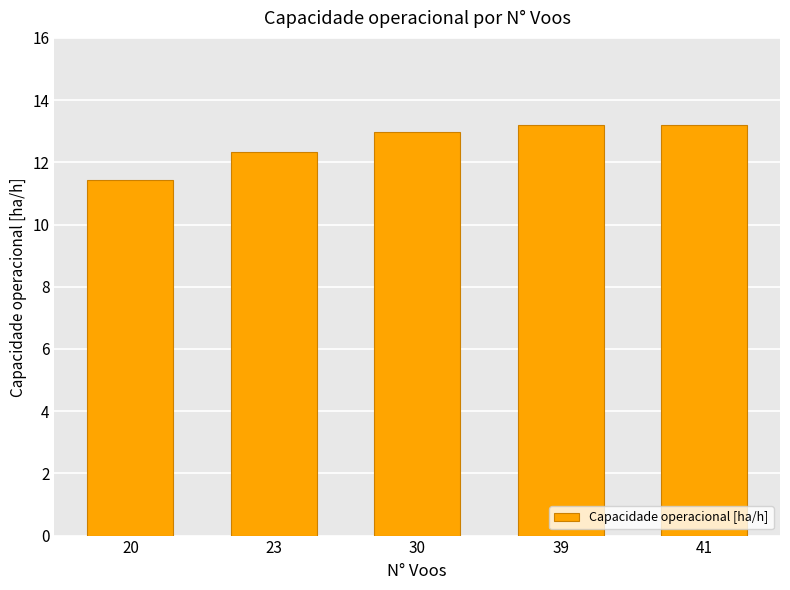

True or false: the data shows 23.1 at 39.

False